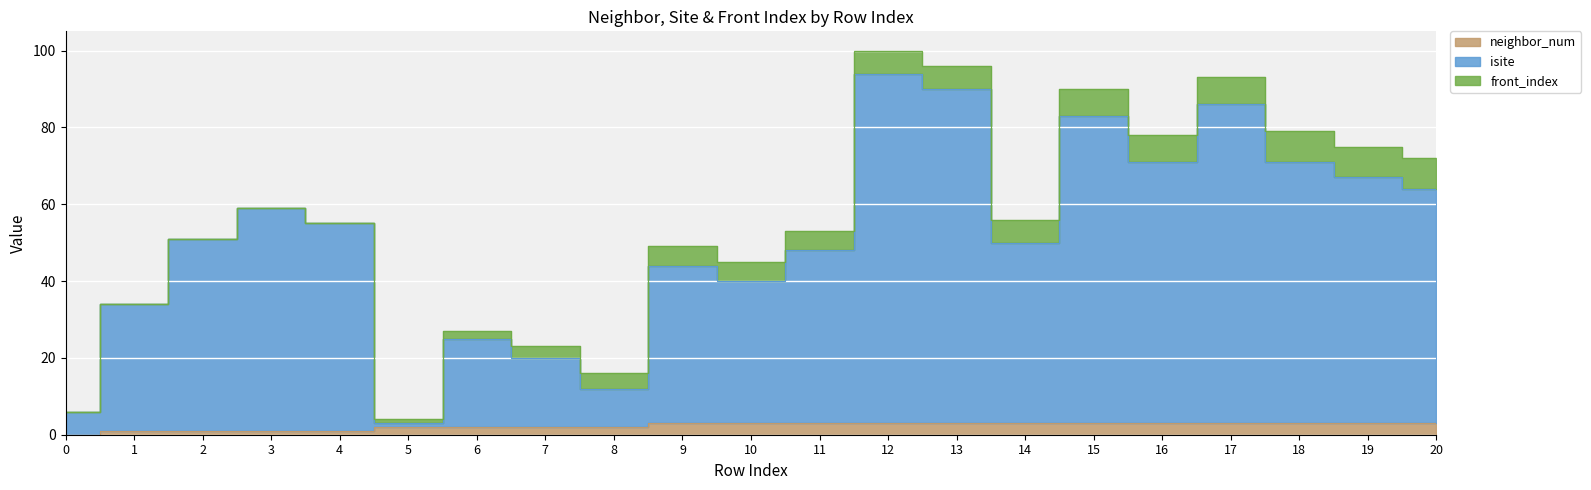

Which series has the largest total across all categories?

isite